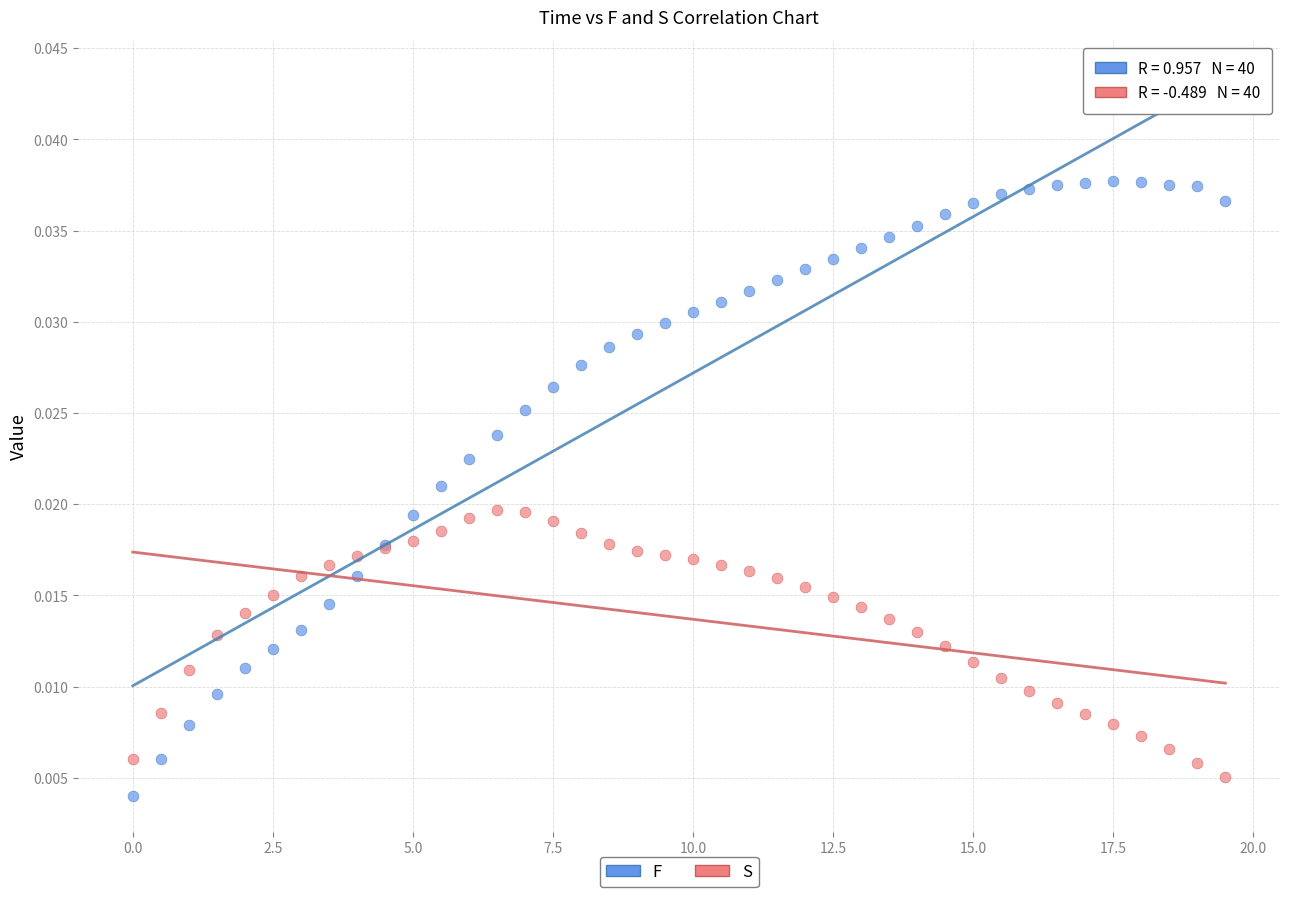

Which series has the widest spread of Y values?

F